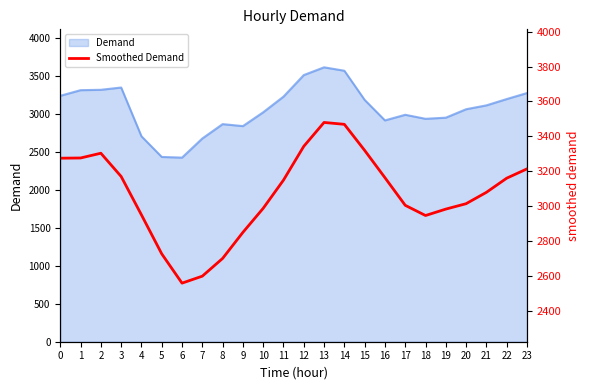

At which category does the data reach its first local peak?

2